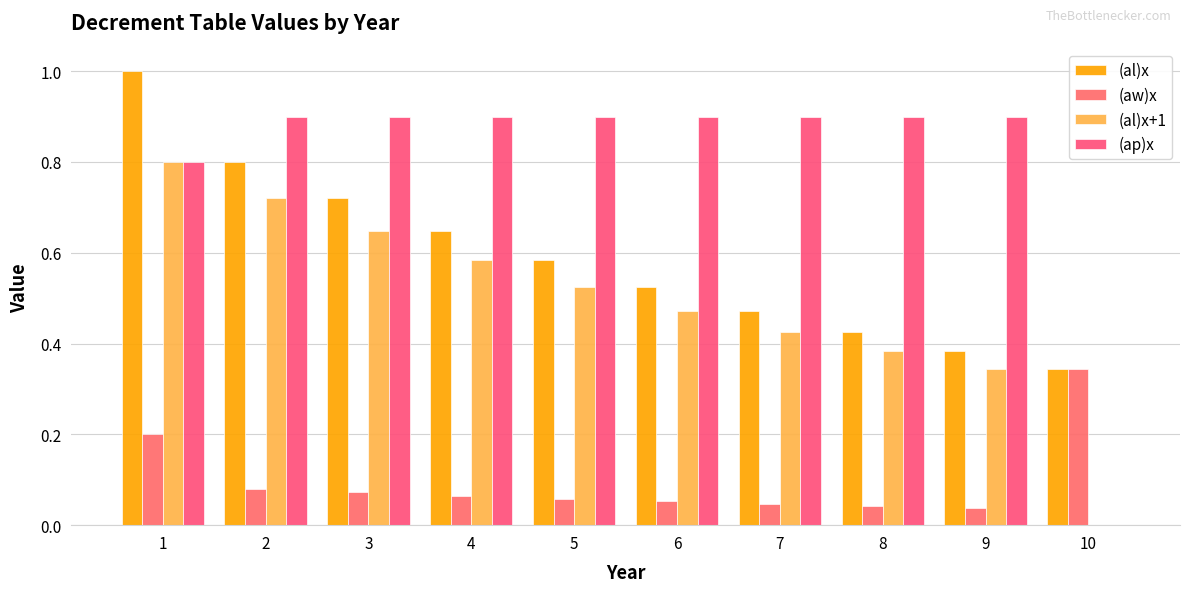

What is the greatest value displayed?

1.0